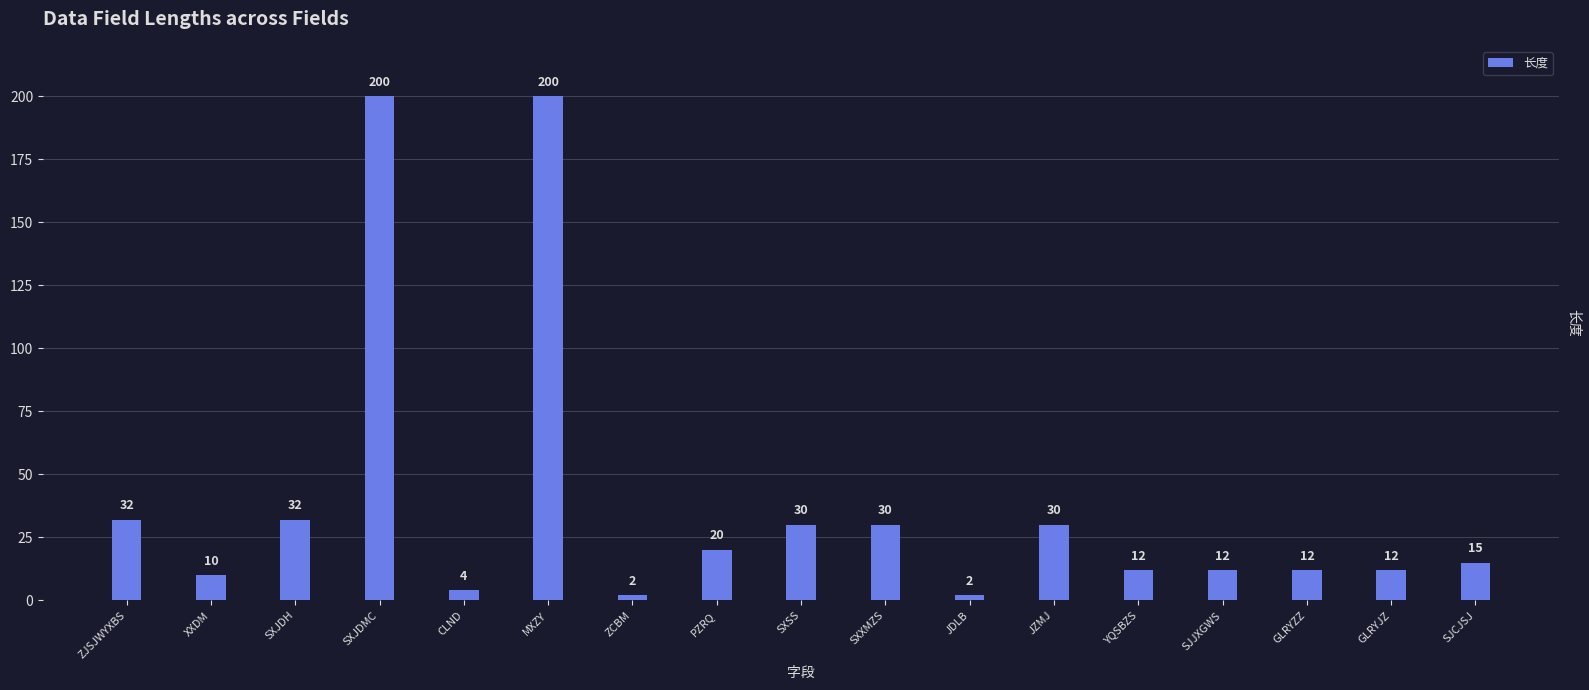

Reading left to right, list all the values displayed in this chart.

32	10	32	200	4	200	2	20	30	30	2	30	12	12	12	12	15